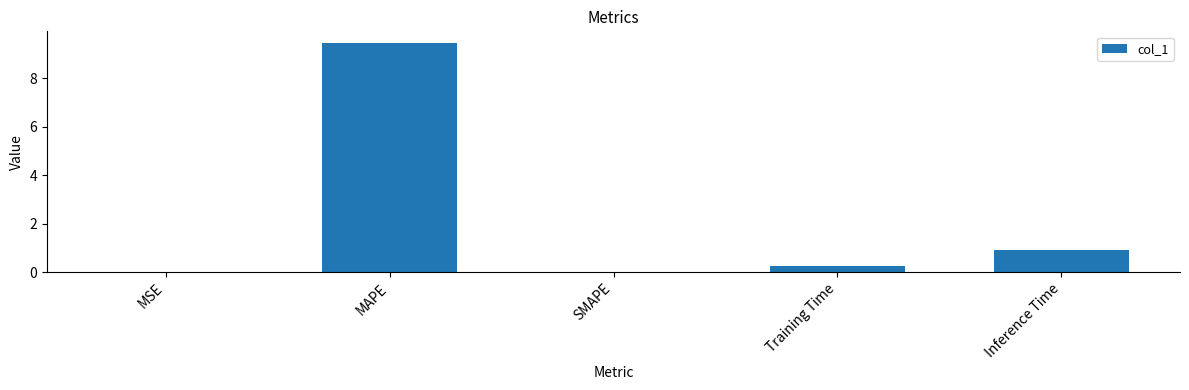

The value at MAPE is 9.5. True or false?

True